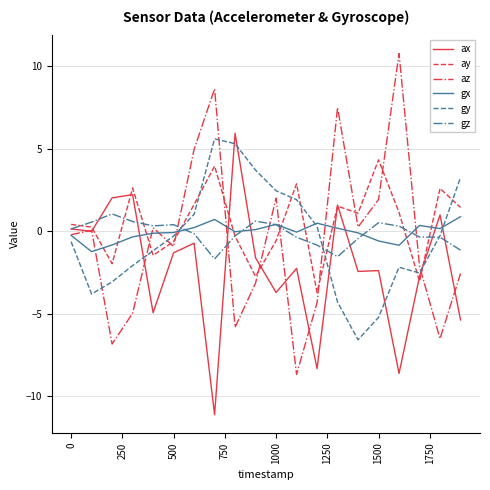

What is the smallest value displayed?

-11.1